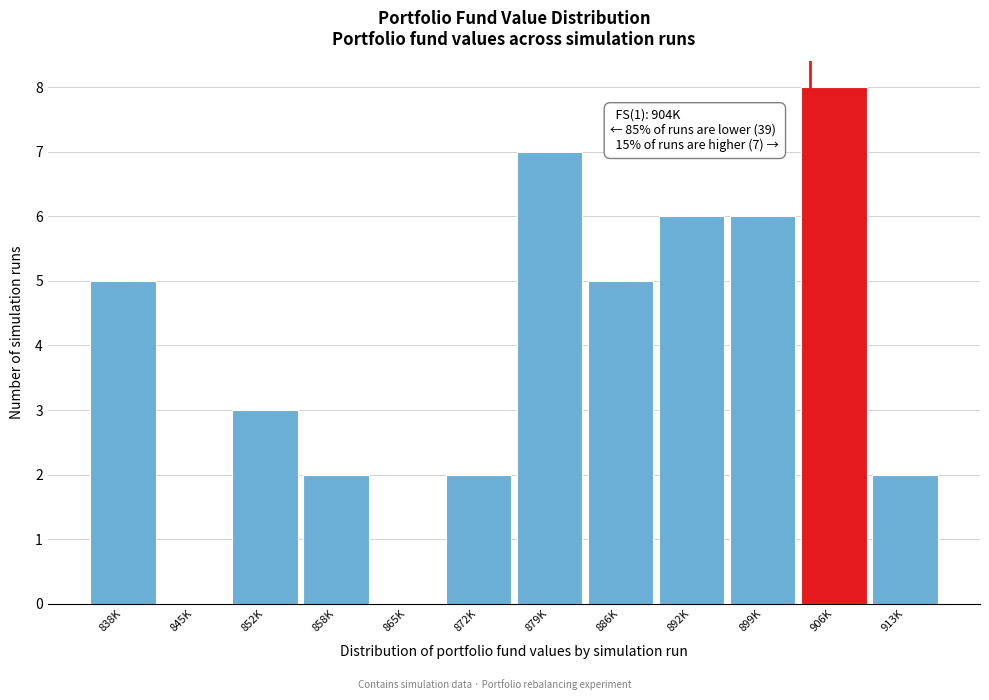

Reading right to left, transcribe all the data shown in this chart.

913K=2	906K=8	899K=6	892K=6	886K=5	879K=7	872K=2	865K=0	858K=2	852K=3	845K=0	838K=5